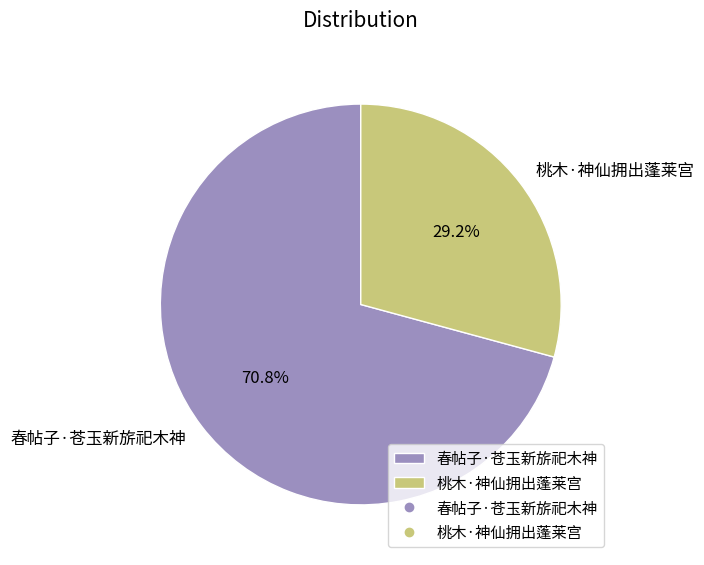

Which has a higher value, 春帖子·苍玉新旂祀木神 or 桃木·神仙拥出蓬莱宫?

春帖子·苍玉新旂祀木神